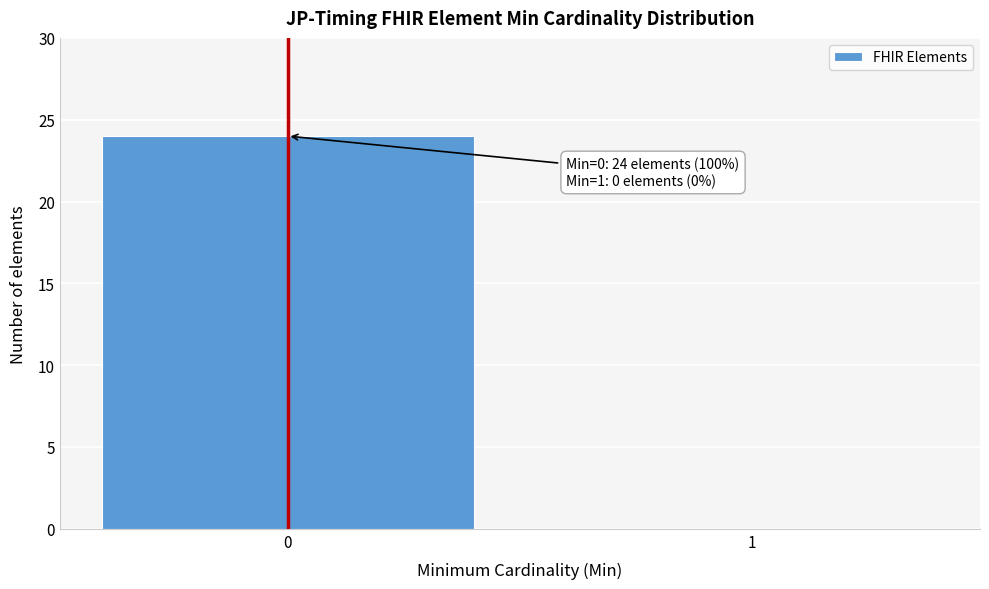

Reading right to left, extract all data points from this chart.

1=0	0=24